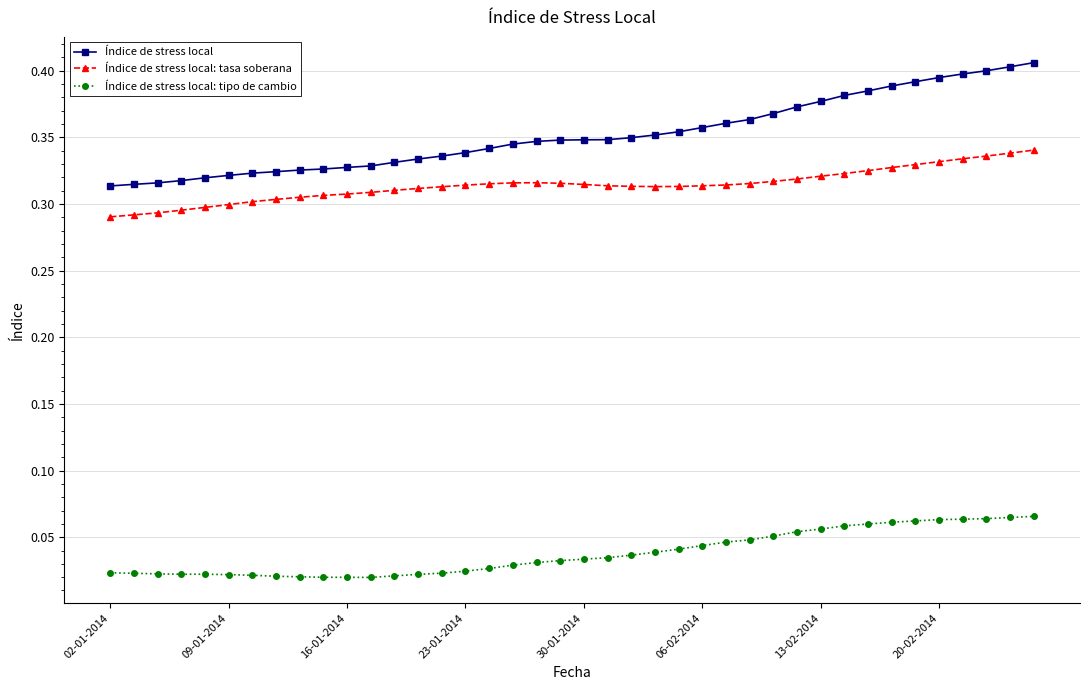

Which series has the largest total across all categories?

Índice de stress local